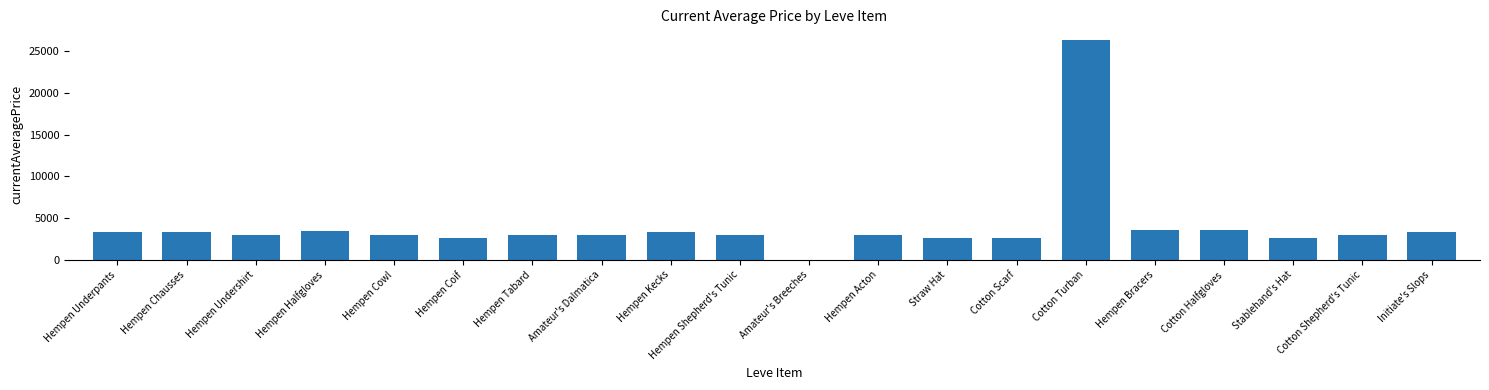

What is the greatest value displayed?

26304